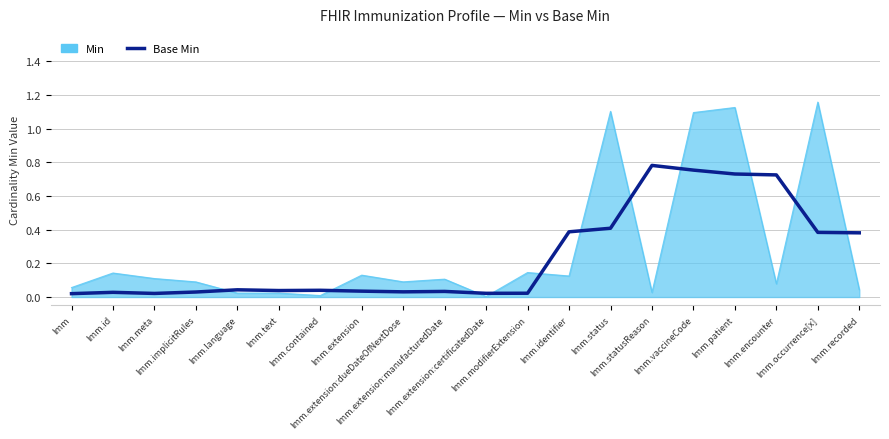

What position from the left is Imm.identifier?

13